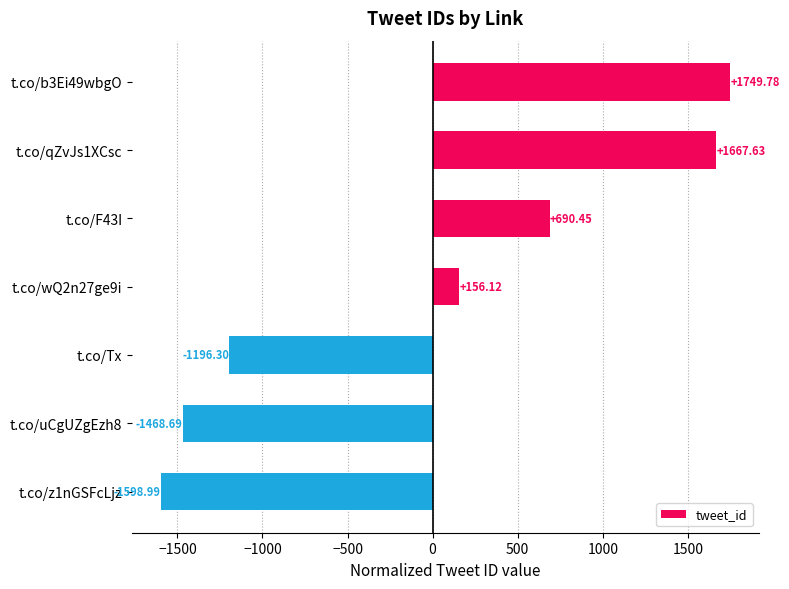

List the labels in order of value, smallest first.

t.co/z1nGSFcLjz, t.co/uCgUZgEzh8, t.co/Tx, t.co/wQ2n27ge9i, t.co/F43I, t.co/qZvJs1XCsc, t.co/b3Ei49wbgO